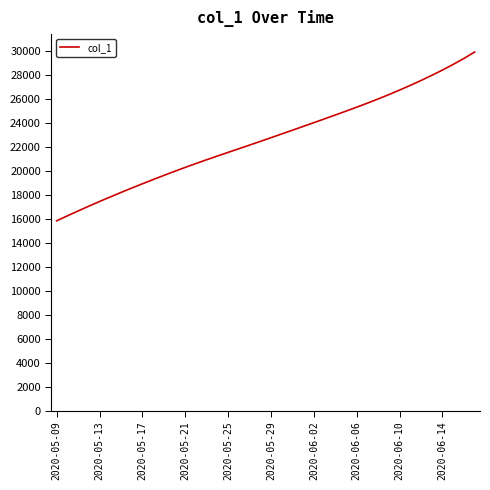

What is the minimum value shown in the chart?

15842.6